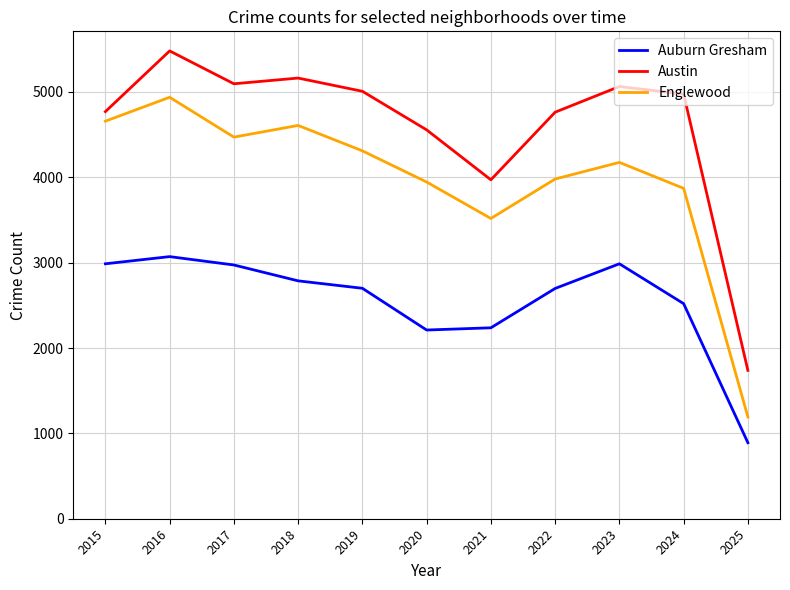

True or false: Austin and Englewood intersect in this chart.

False